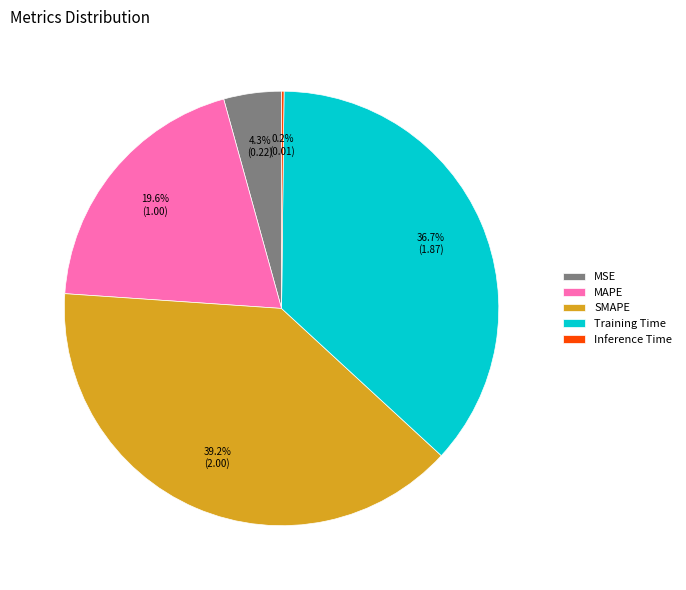

Is Training Time the majority of the pie?

No